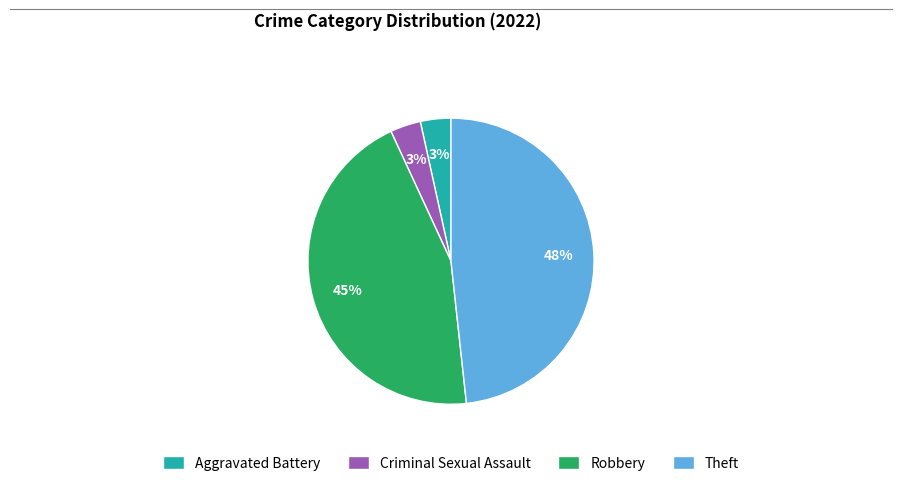

Does Criminal Sexual Assault account for over 50% of the chart?

No